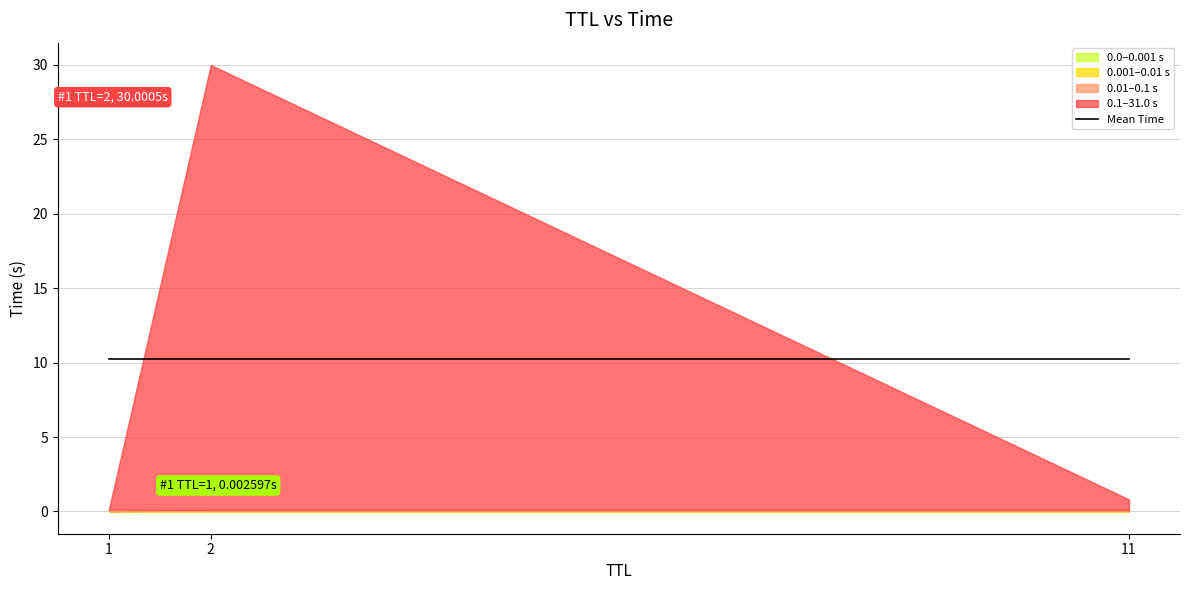

What is the maximum value shown in the chart?

30.0